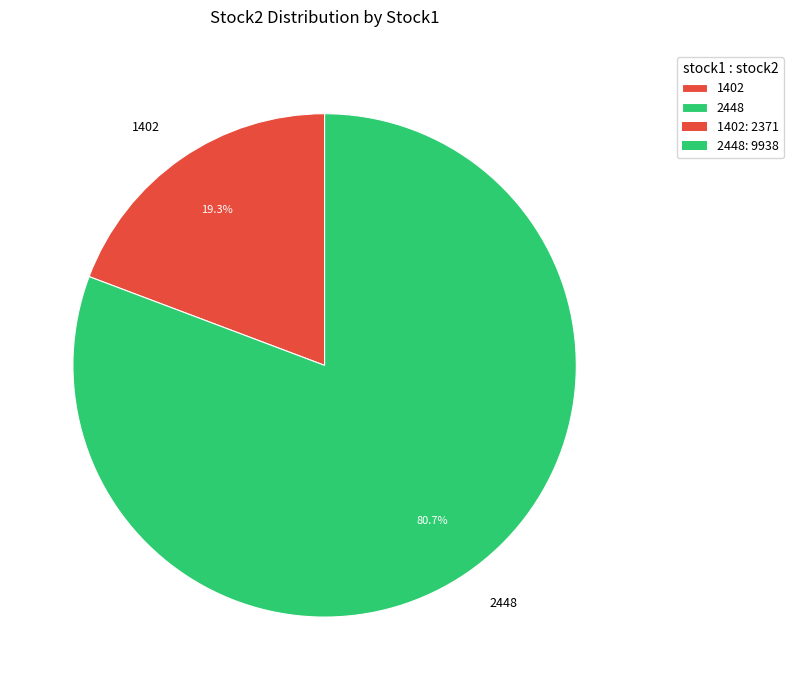

To the nearest percent, what is the difference between the largest and smallest slice percentages?

61%